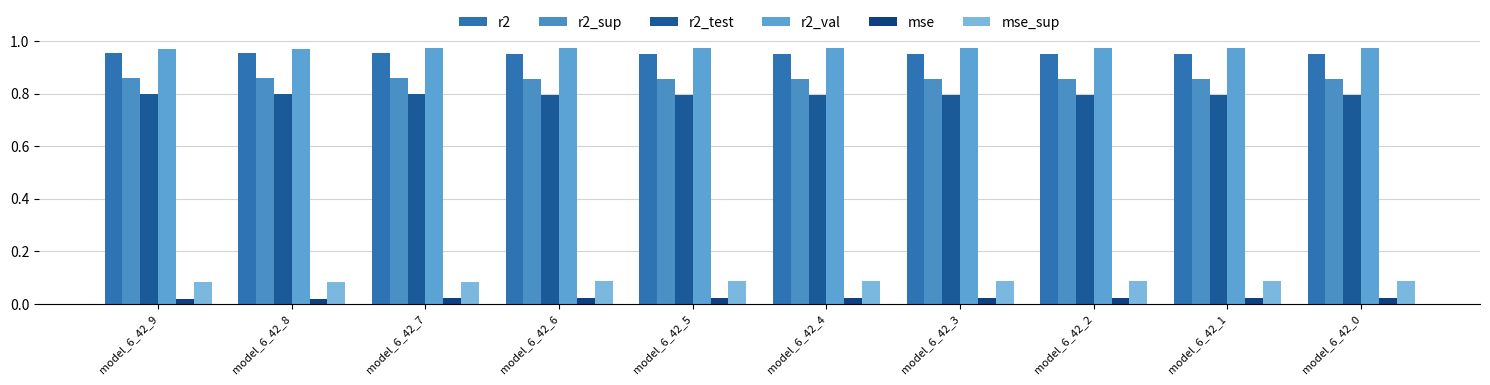

What is the minimum value for r2?

1.0